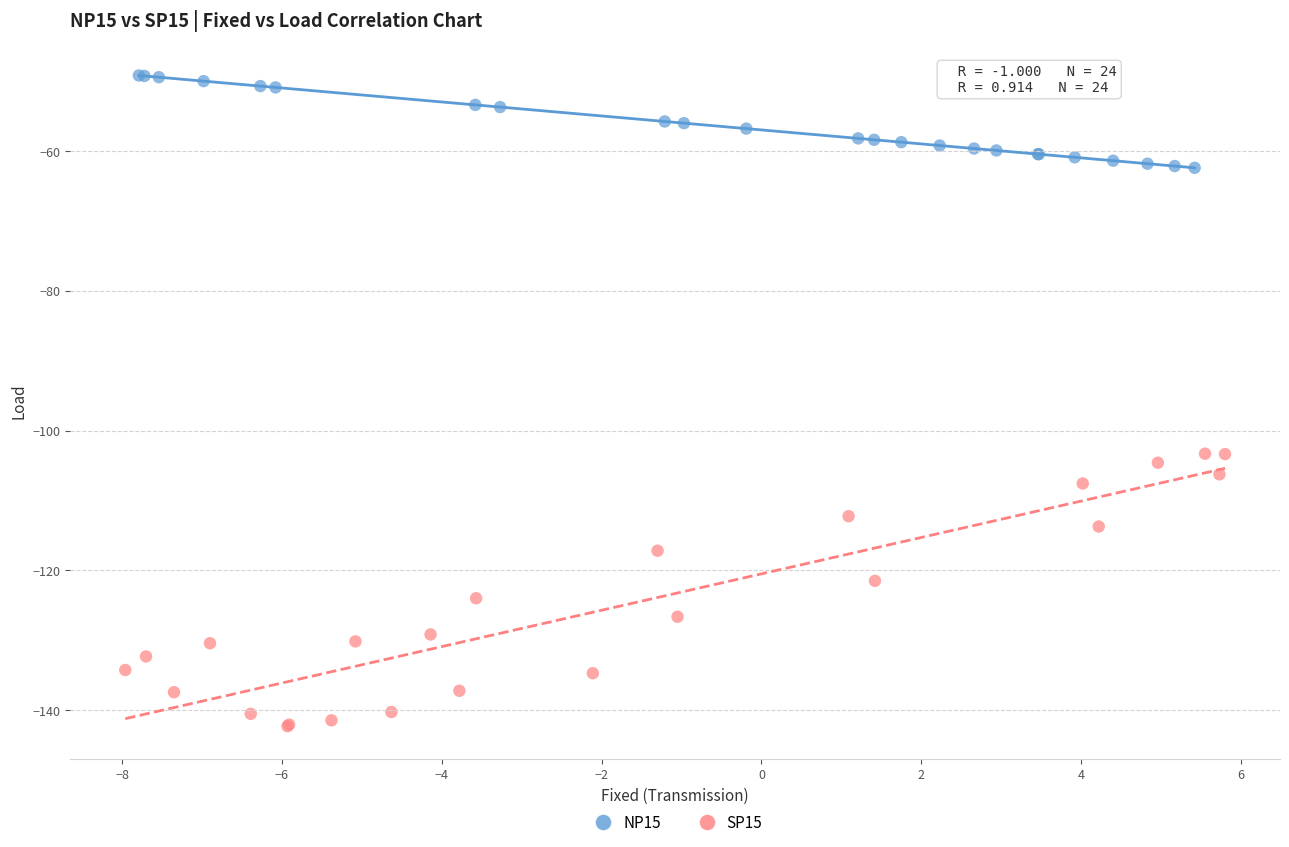

Which series has the widest spread of Y values?

SP15